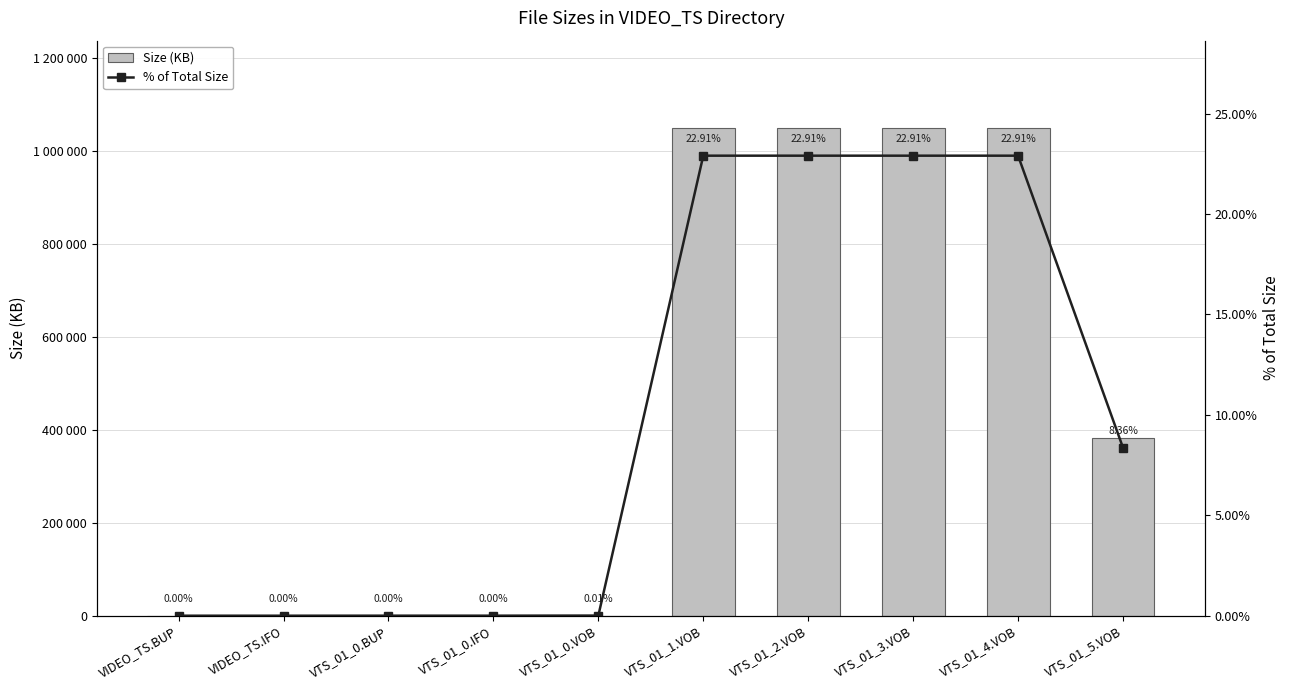

Are the bars grouped side by side (vs. stacked)?

Yes